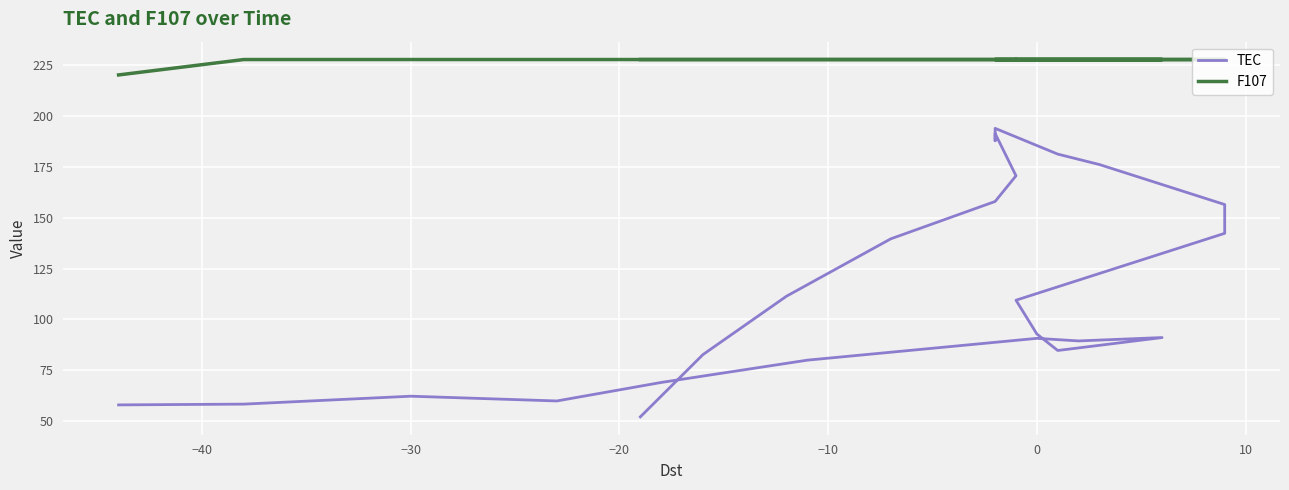

Between −30 and 10, which series saw the biggest shift?

TEC